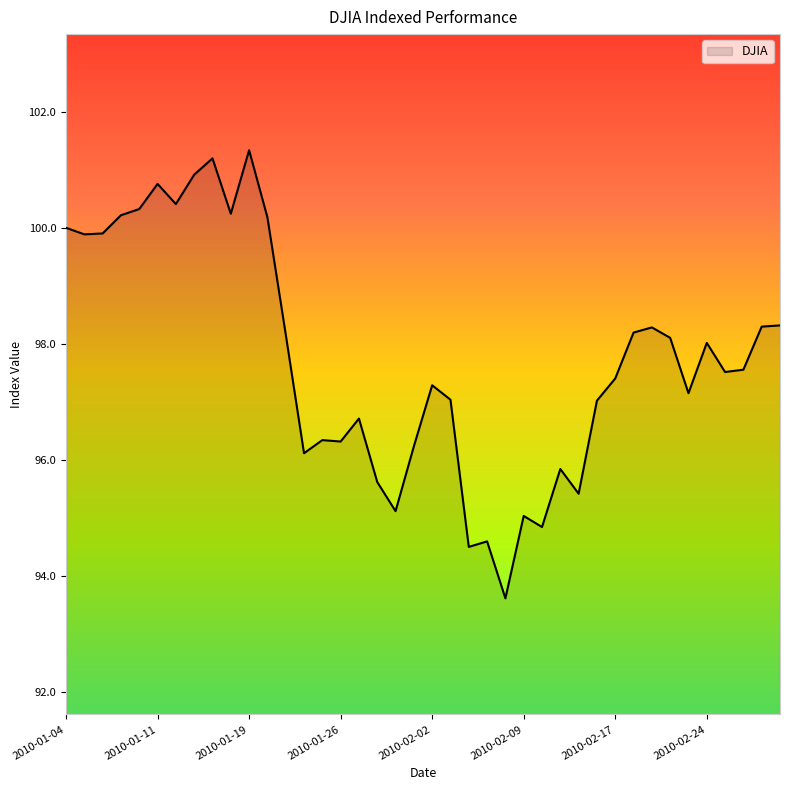

What is the difference between the maximum and minimum values?

7.7